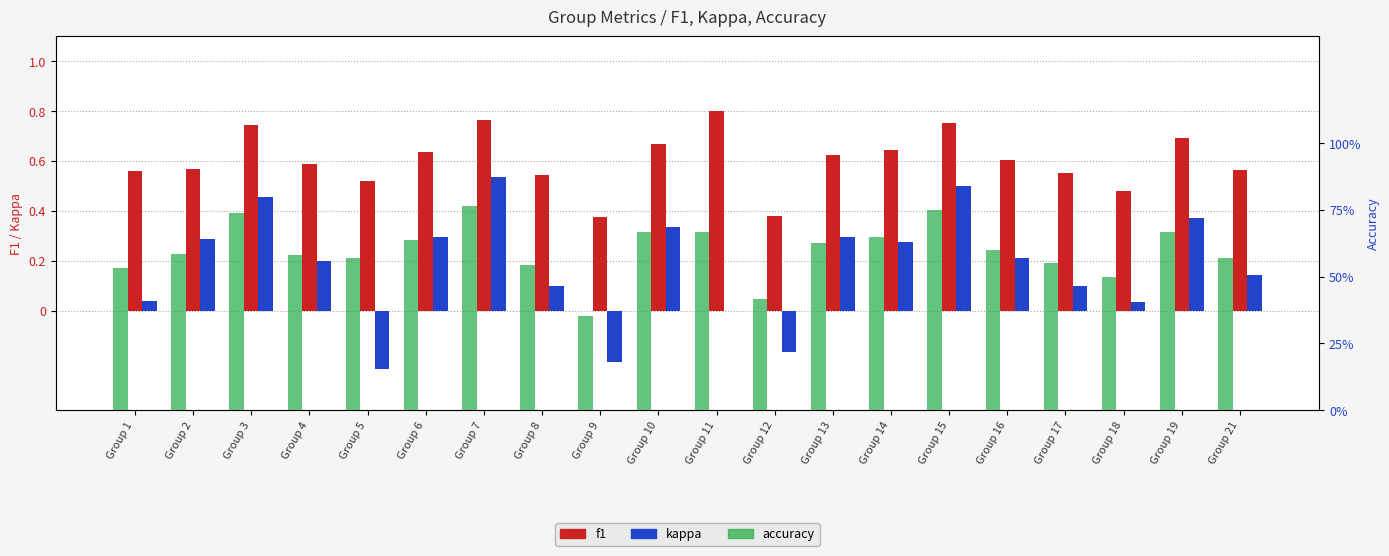

Which series changed the most between Group 10 and Group 16?

kappa